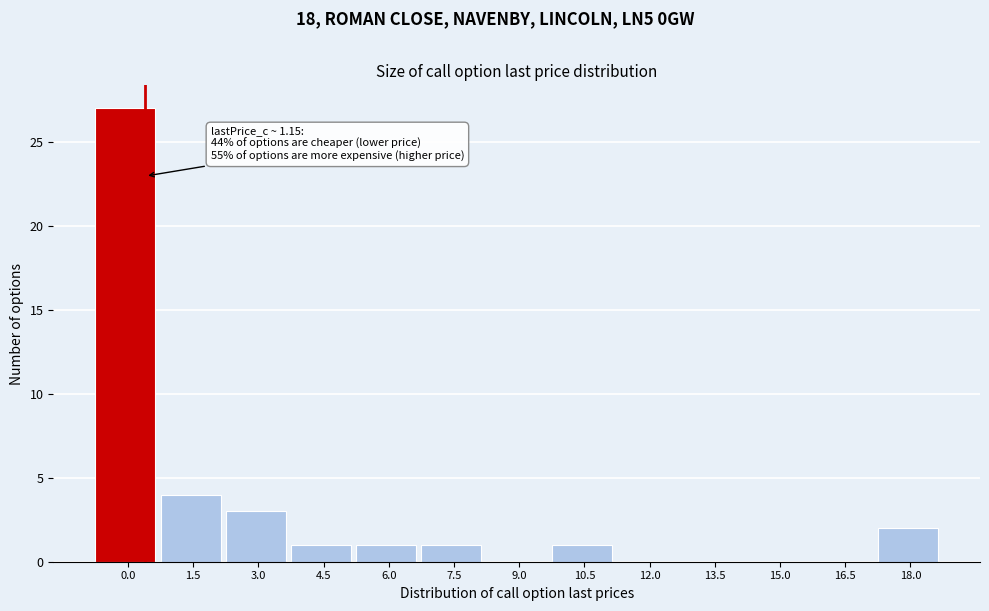

Reading left to right, extract all data points from this chart.

0.0=27	1.5=4	3.0=3	4.5=1	6.0=1	7.5=1	9.0=0	10.5=1	12.0=0	13.5=0	15.0=0	16.5=0	18.0=2